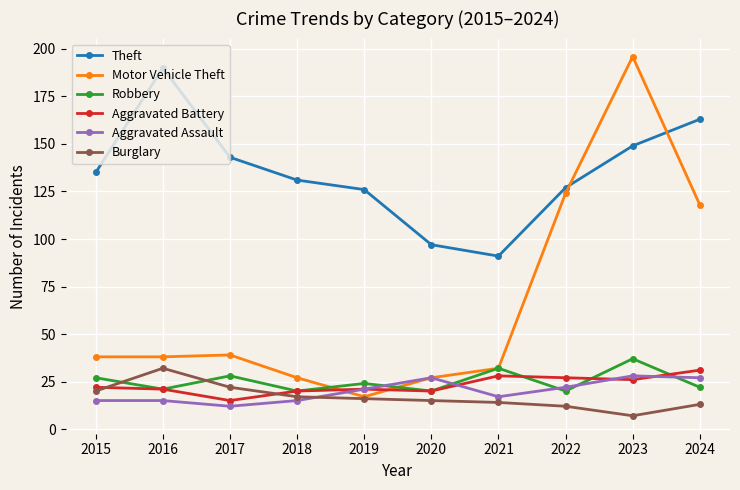

What is the value of the Aggravated Assault point at the 2nd from the left?

15